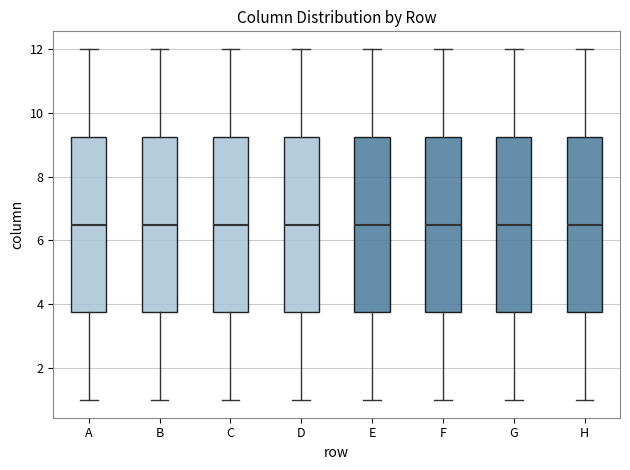

Where is the lower edge of the box for D on the y-axis? The values are not printed on the chart, so give them approximately, as read against the axis.

3.8